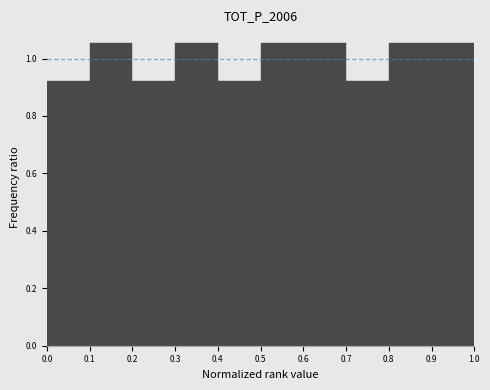

What is the height of the bar covering 0.3 to 0.4 on the x-axis? The values are not printed on the chart, so give them approximately, as read against the axis.

1.06